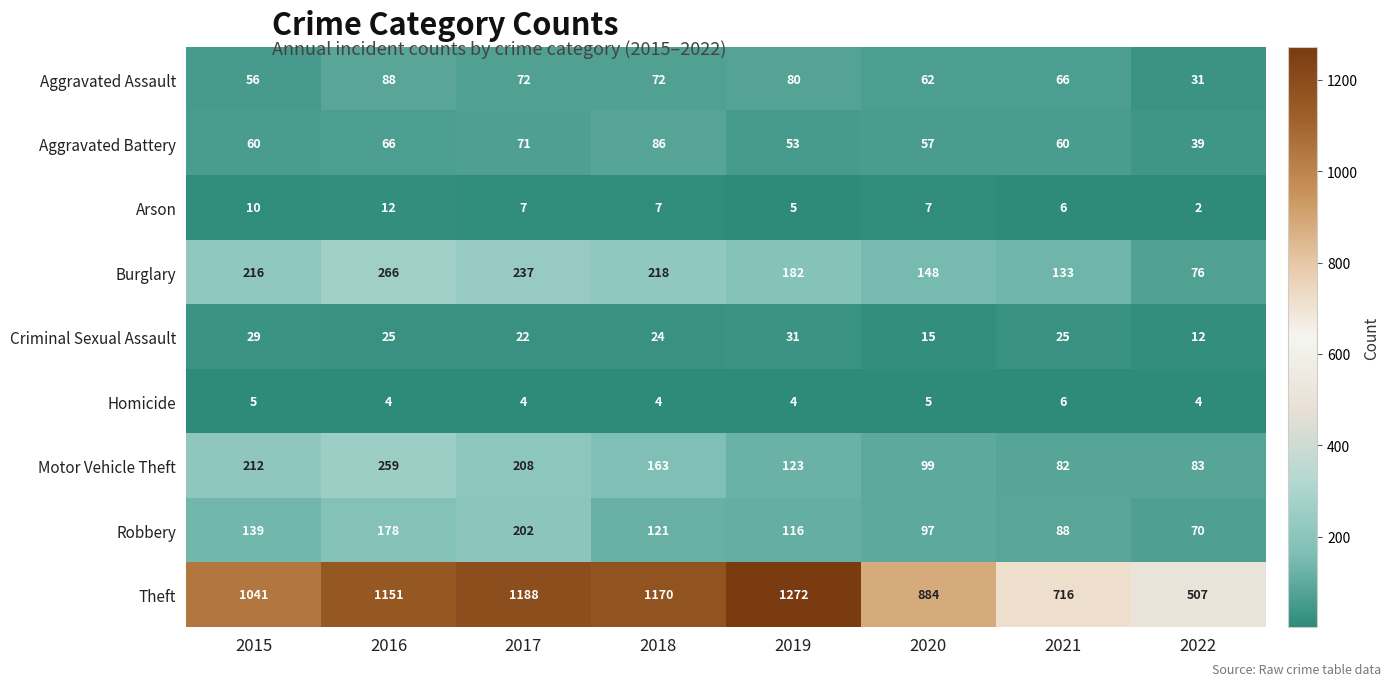

What is the spread (max minus min) of values at 2016?

1147